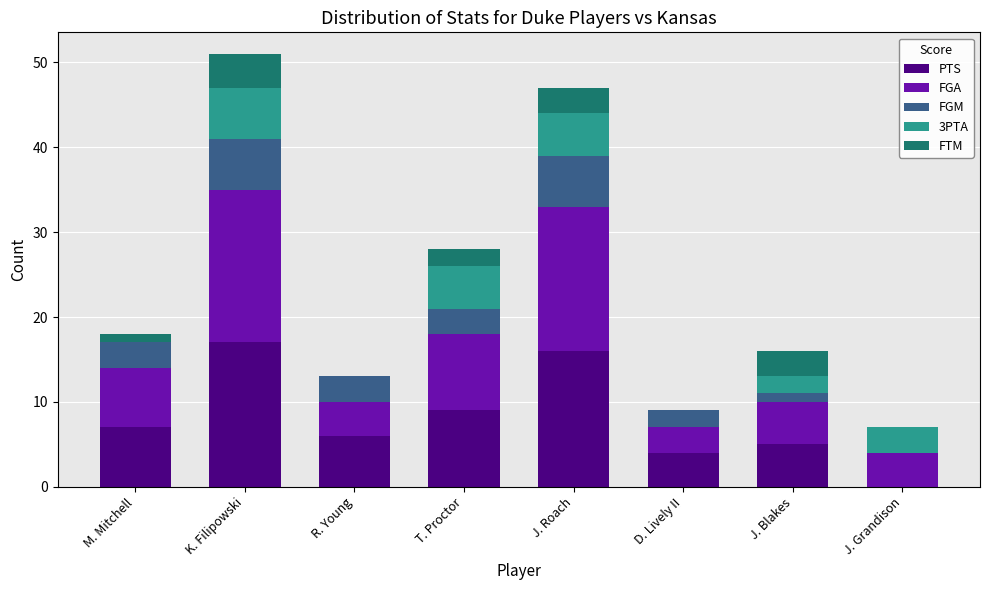

Is it true that PTS equals 29 at J. Roach?

False